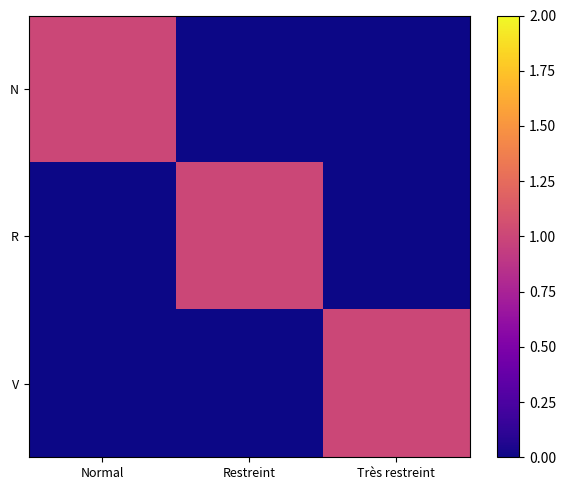

At which category does the chart reach its peak across all series?

Normal